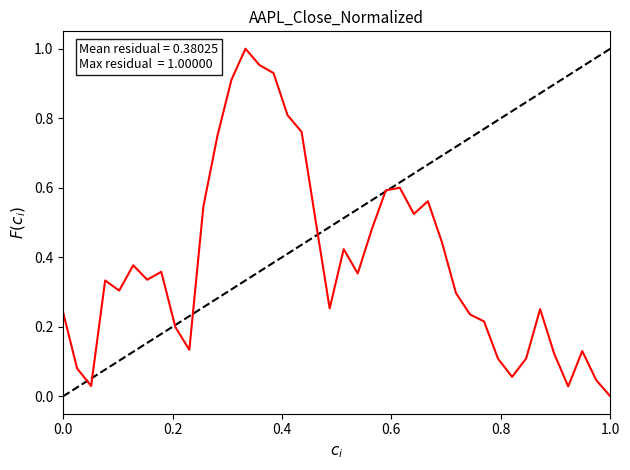

The value at 1.0 is -0.7. True or false?

False